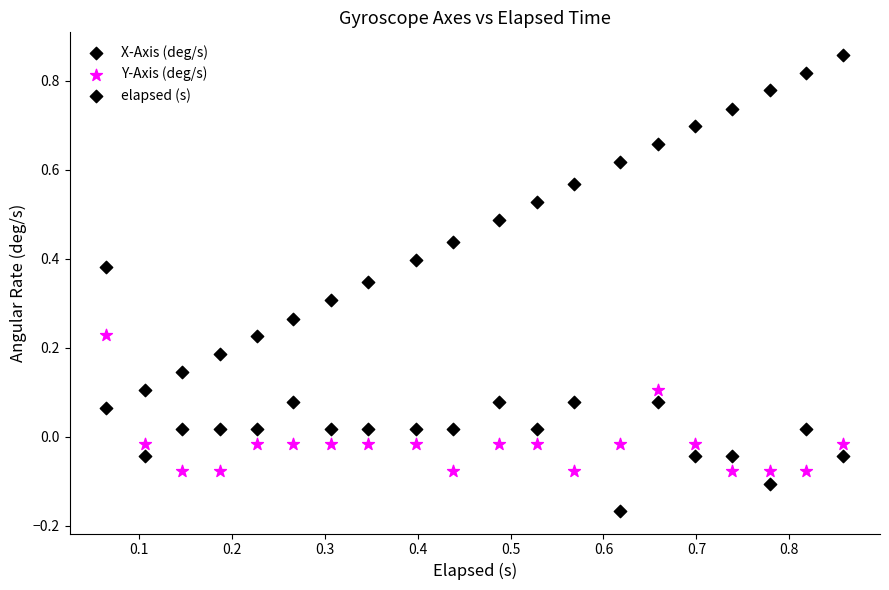

How many data points are displayed?

60